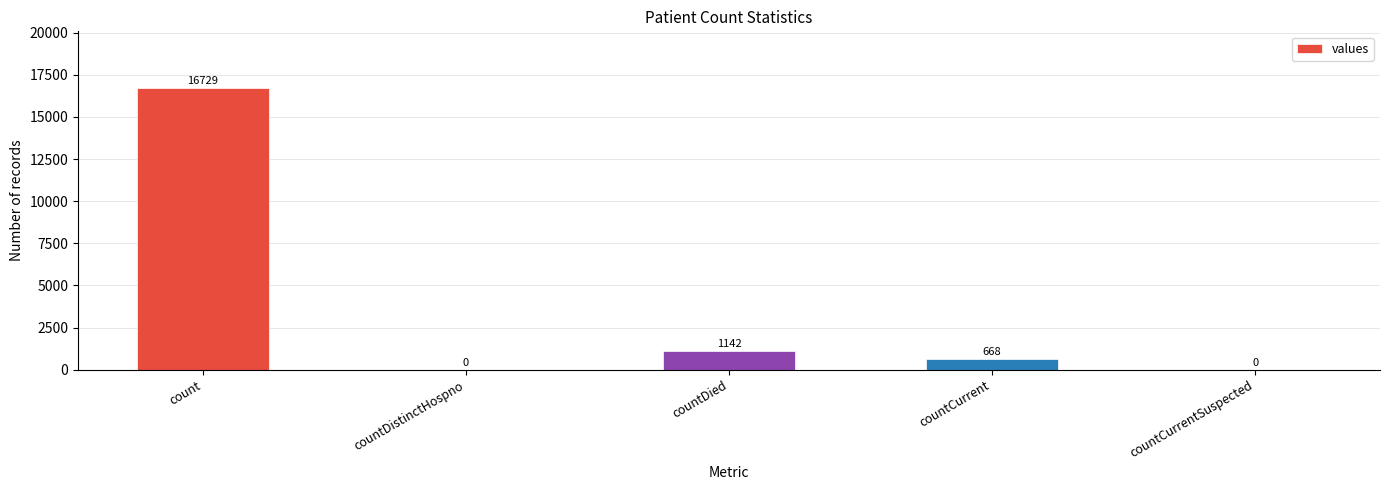

Reading left to right, list all the values displayed in this chart.

16729	0	1142	668	0